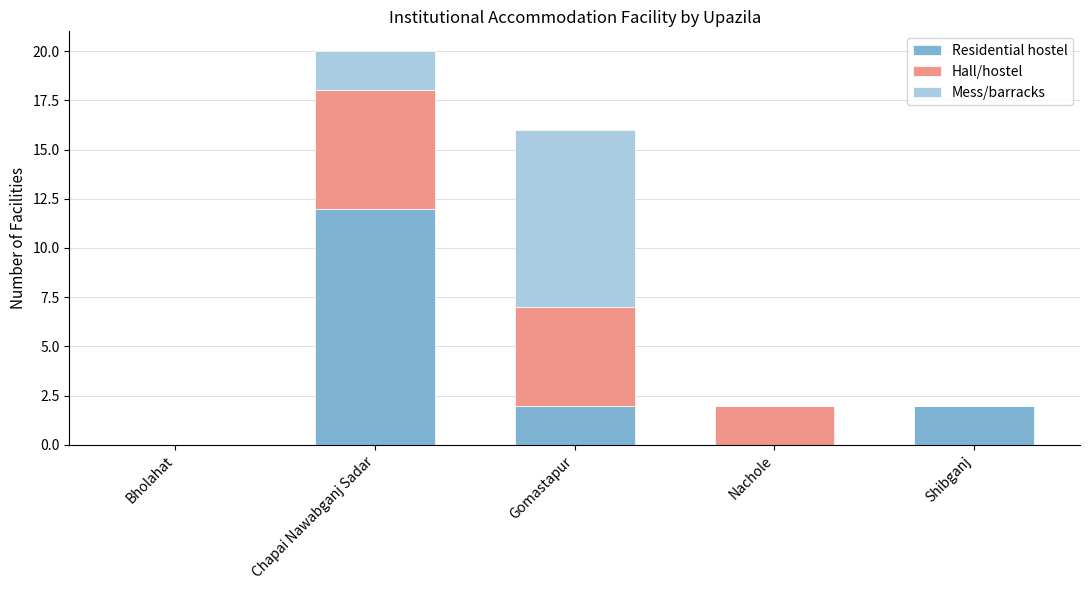

What is the maximum value for Residential hostel?

12